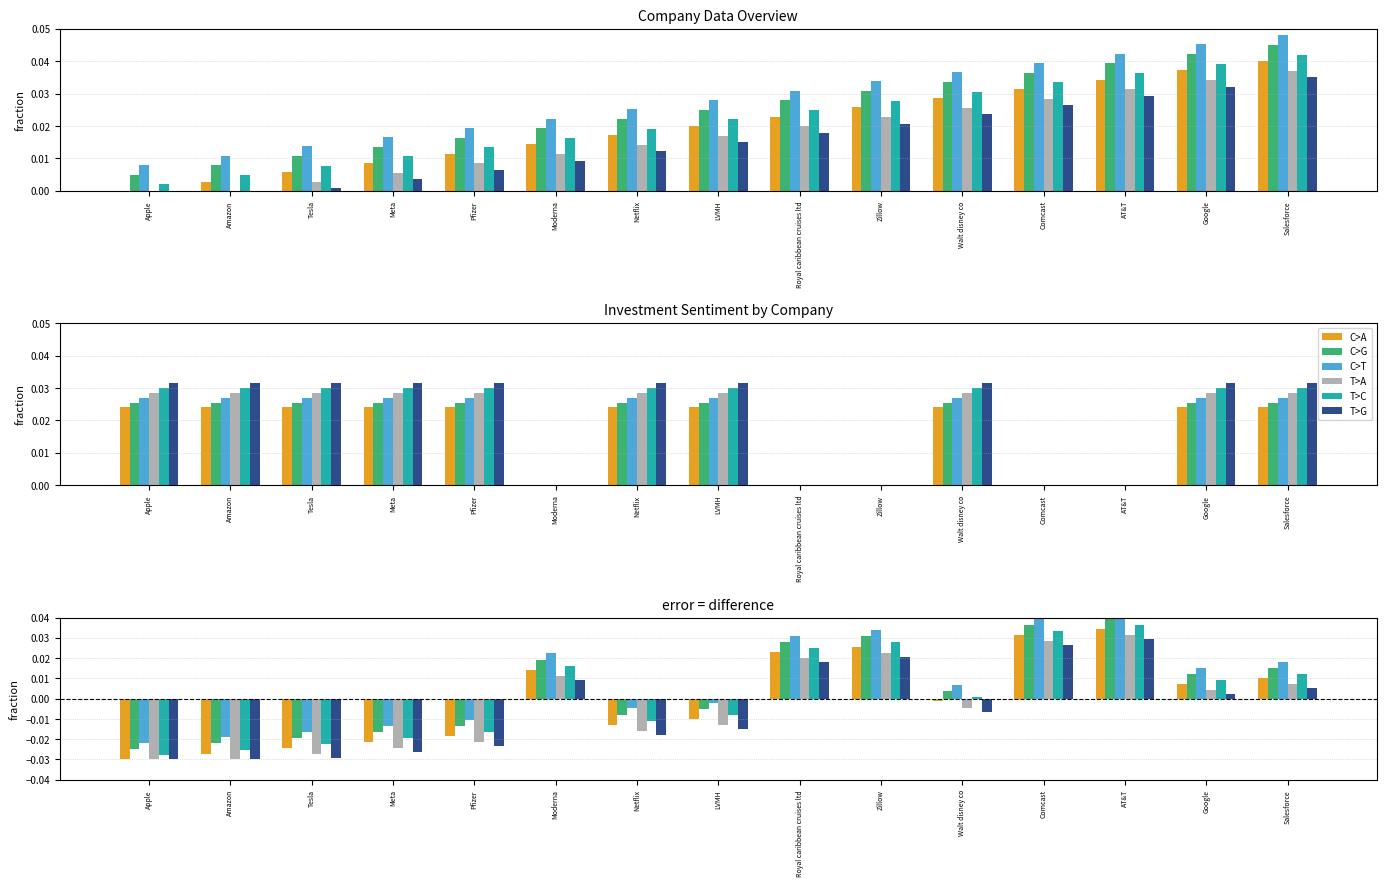

At which category does the chart reach its peak across all series?

AT&T